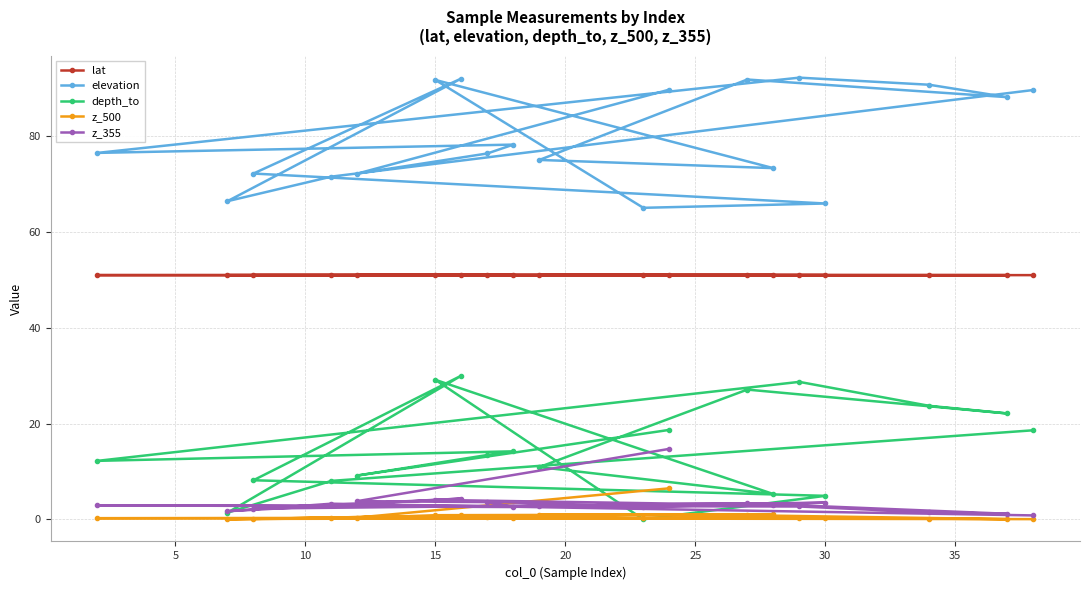

Which series has the widest spread of values?

depth_to